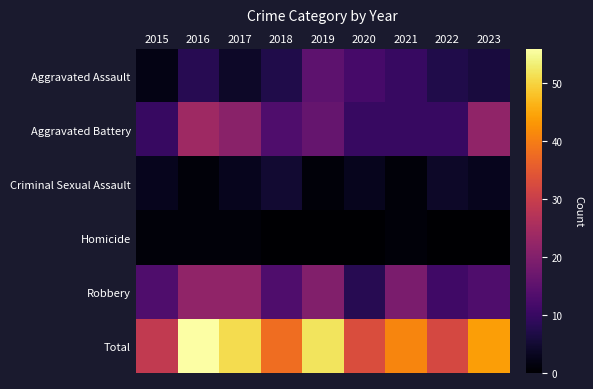

Rank the series at 2015 from lowest to highest value.

Homicide, Aggravated Assault, Criminal Sexual Assault, Aggravated Battery, Robbery, Total